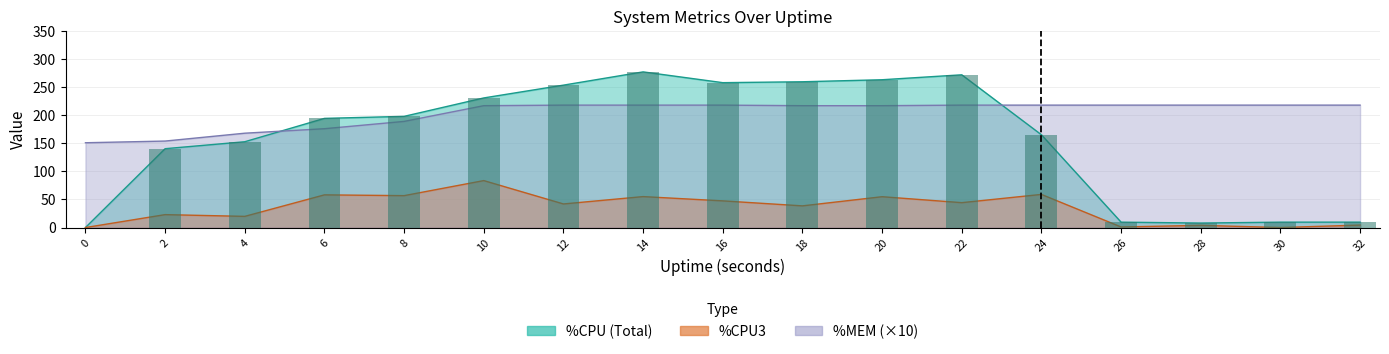

The %CPU series shows 67.4 at 6. True or false?

False